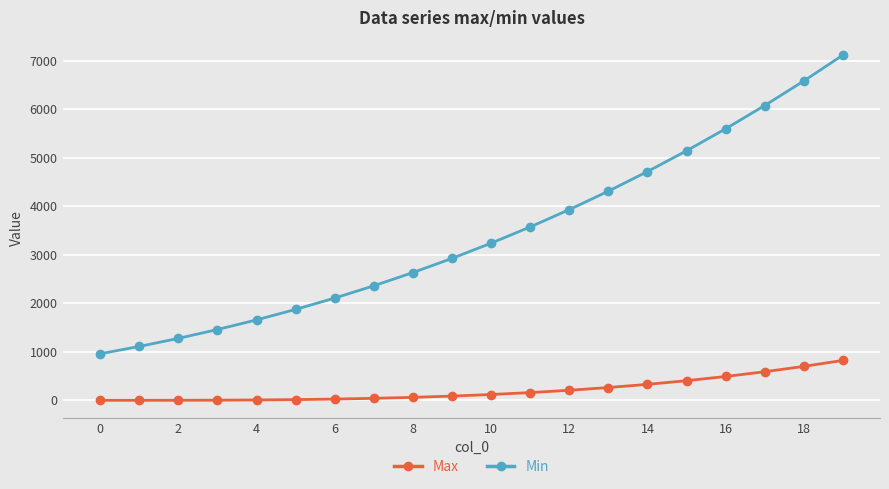

True or false: Max and Min intersect in this chart.

False